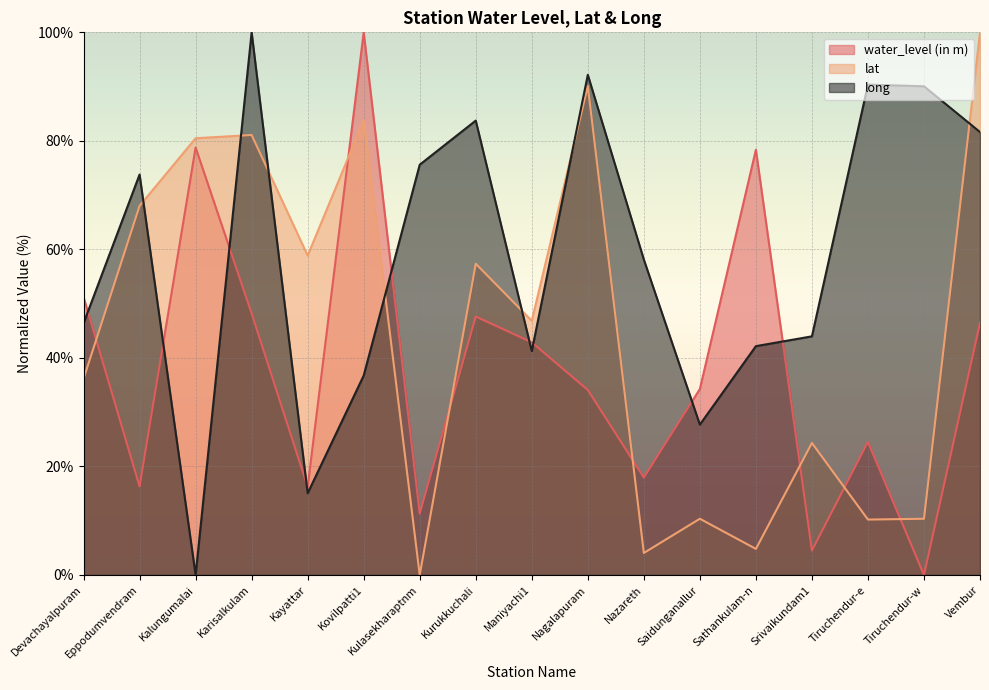

What position from the left is Tiruchendur-e?

15